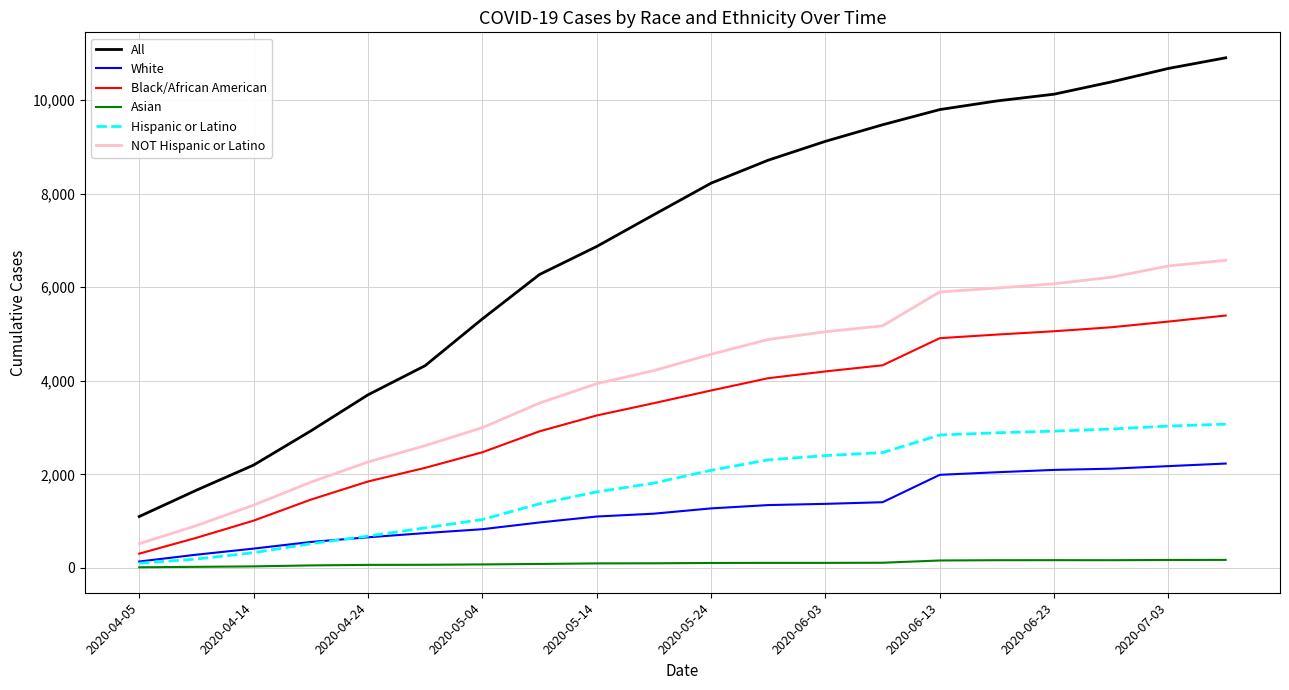

How many lines are shown in the chart?

6